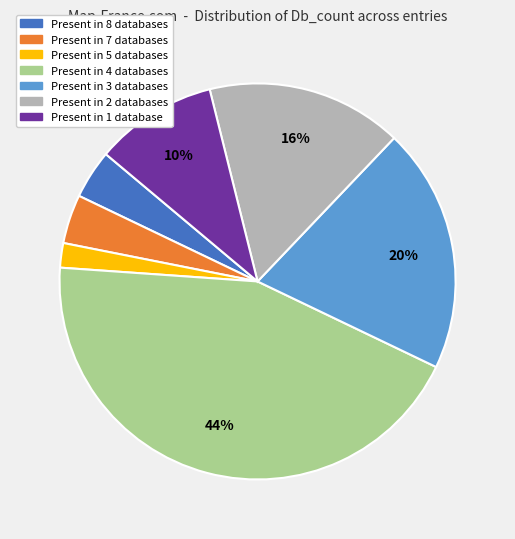

Does any single category account for the majority?

No